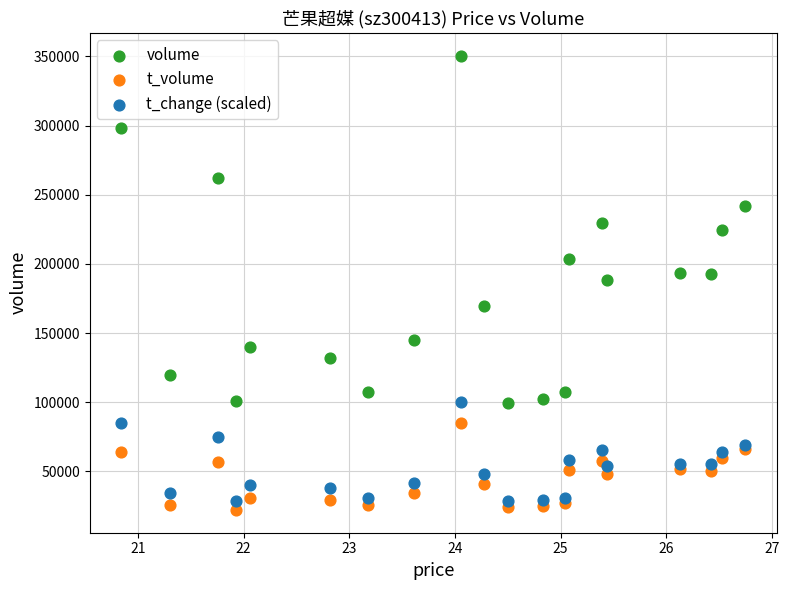

What are all the series names shown in the legend?

volume, t_volume, t_change (scaled)